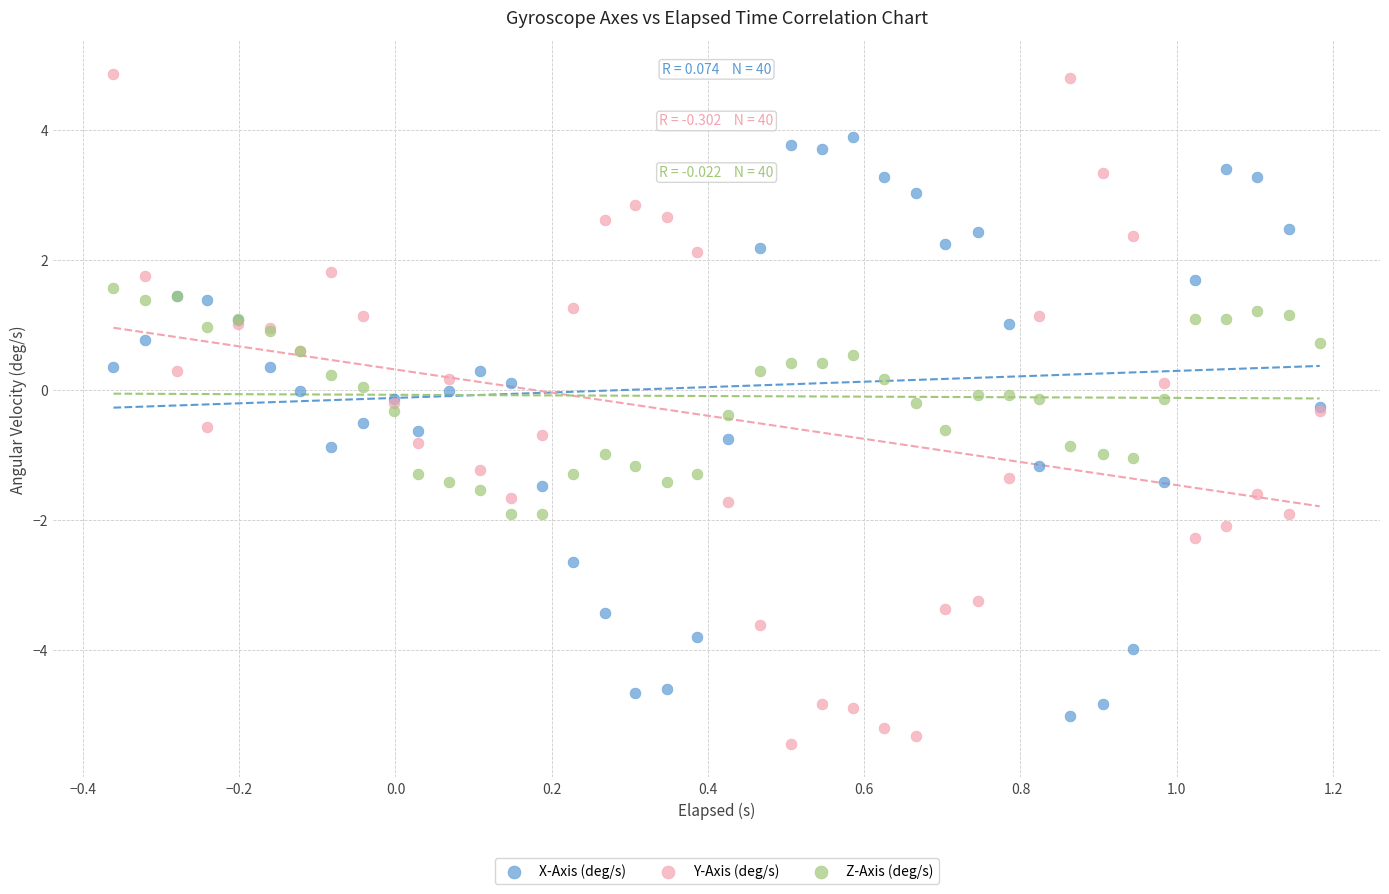

Which series reaches the maximum Y coordinate?

Y-Axis (deg/s)